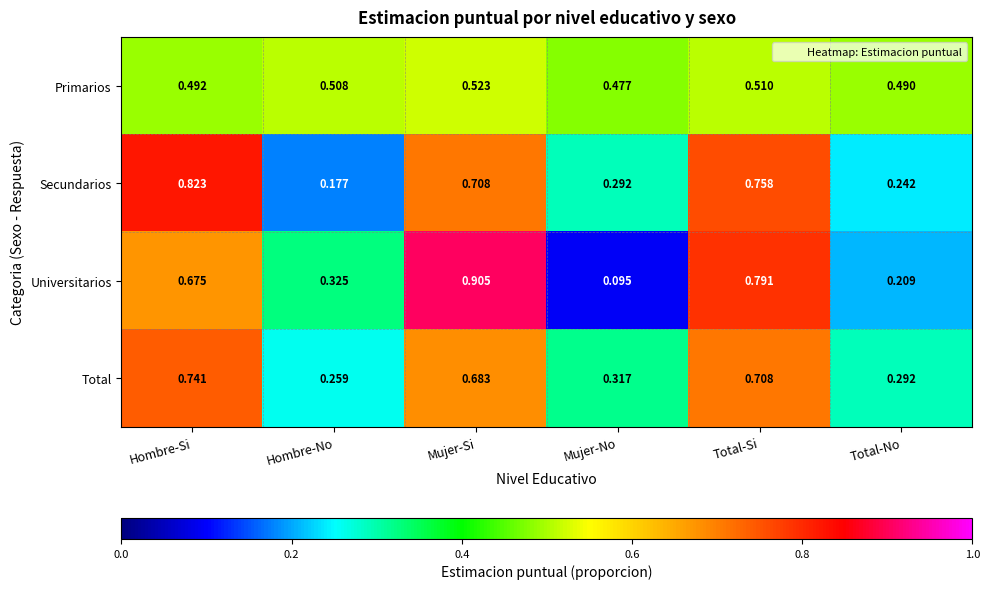

What is the difference between the highest and lowest values at Mujer-Si?

0.4